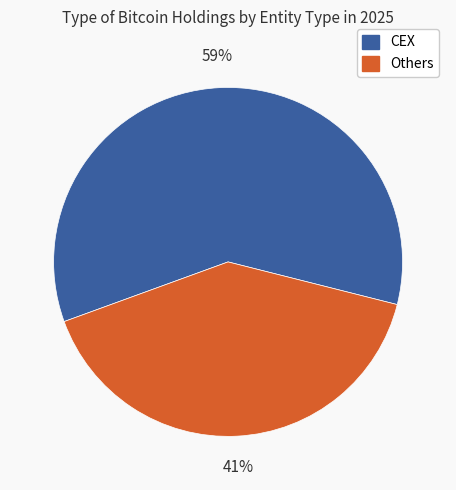

To the nearest percent, what is the average slice percentage?

50%